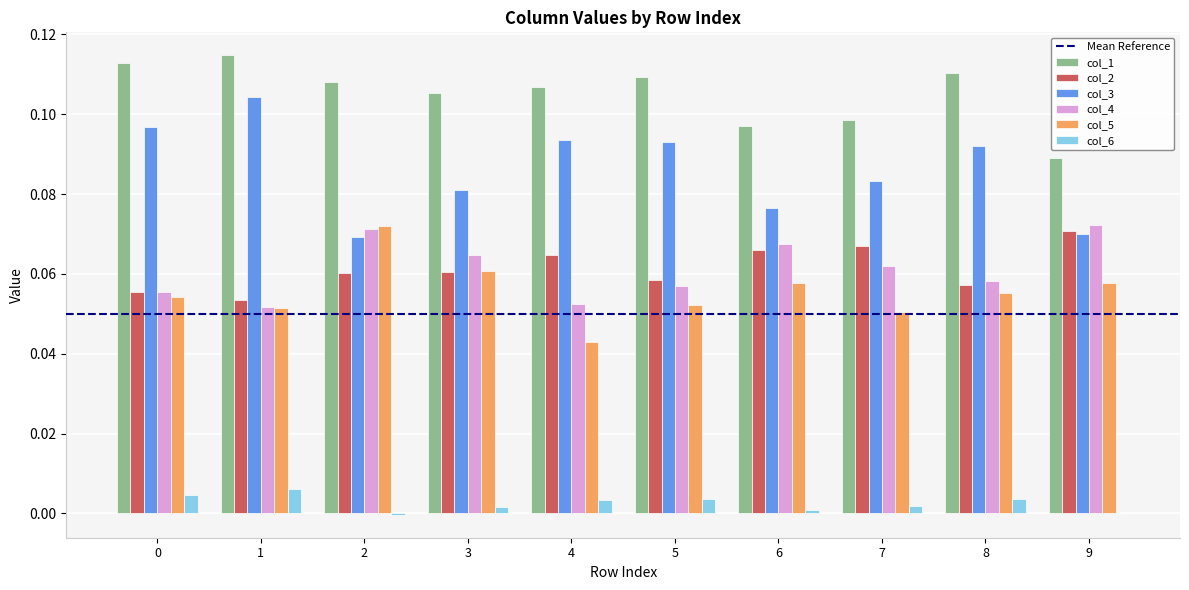

Which series has the largest total across all categories?

col_1